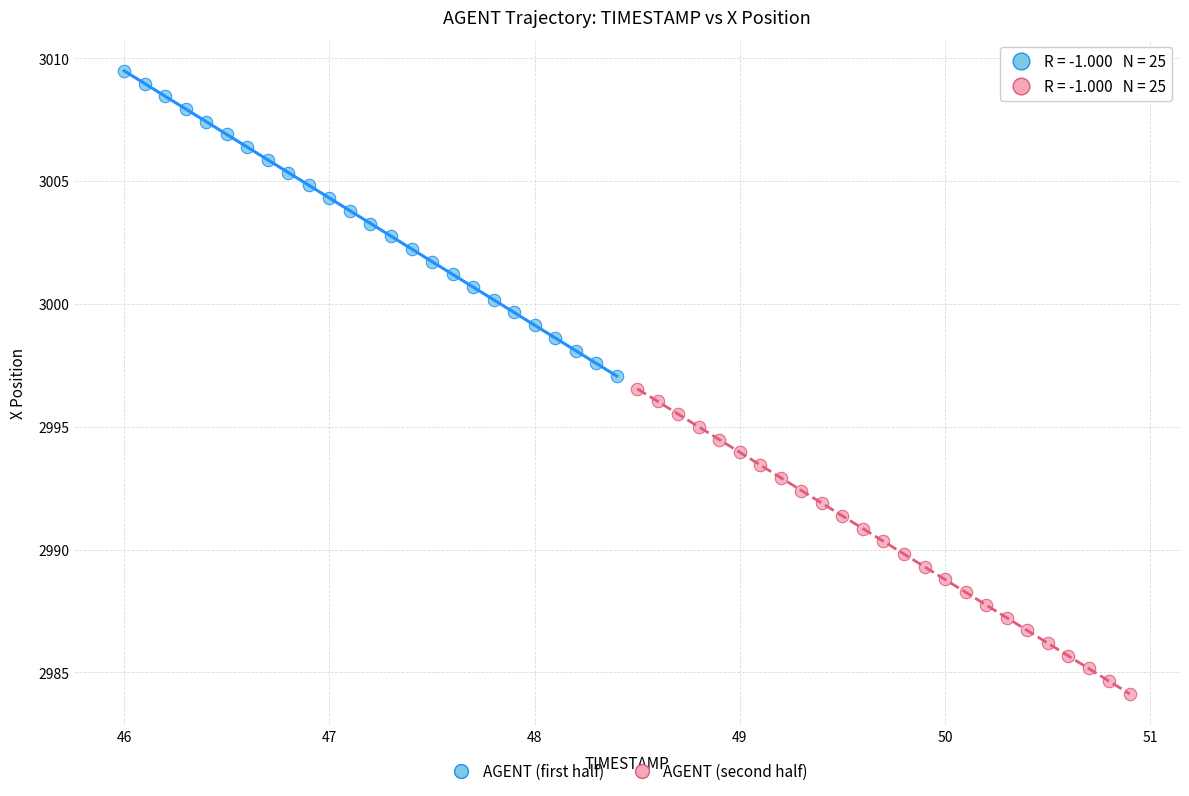

Which series reaches the maximum Y coordinate?

AGENT (first half)